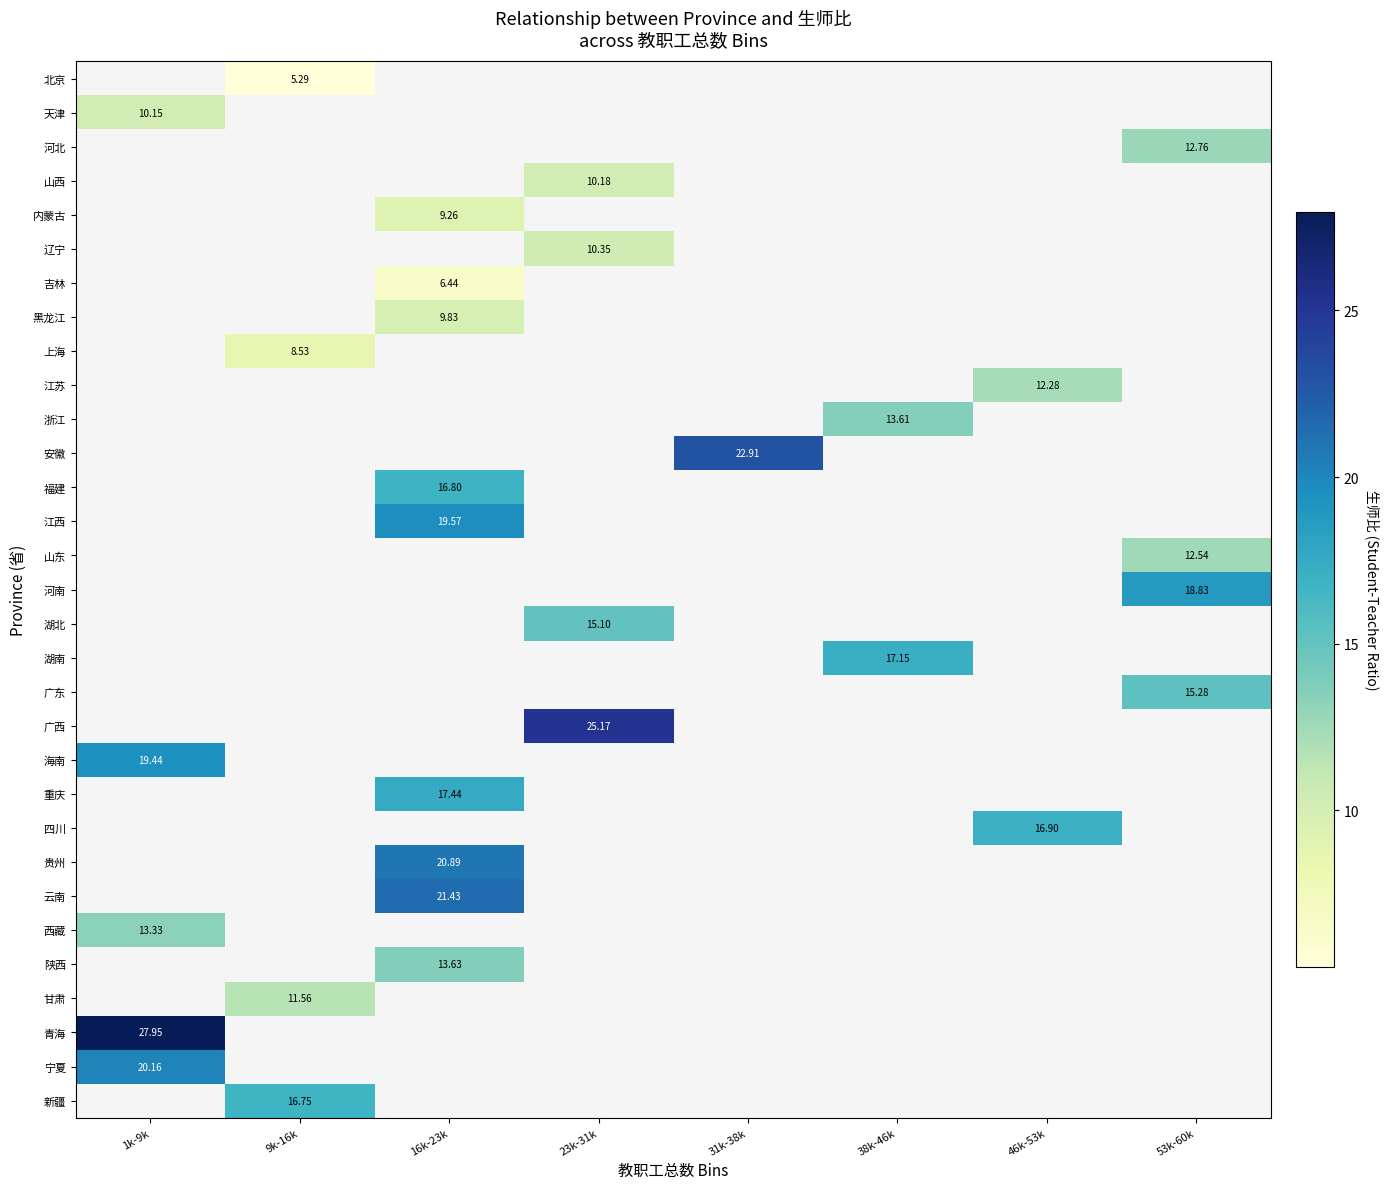

List the labels in order of 浙江 value, smallest first.

1k-9k, 9k-16k, 16k-23k, 23k-31k, 31k-38k, 38k-46k, 46k-53k, 53k-60k